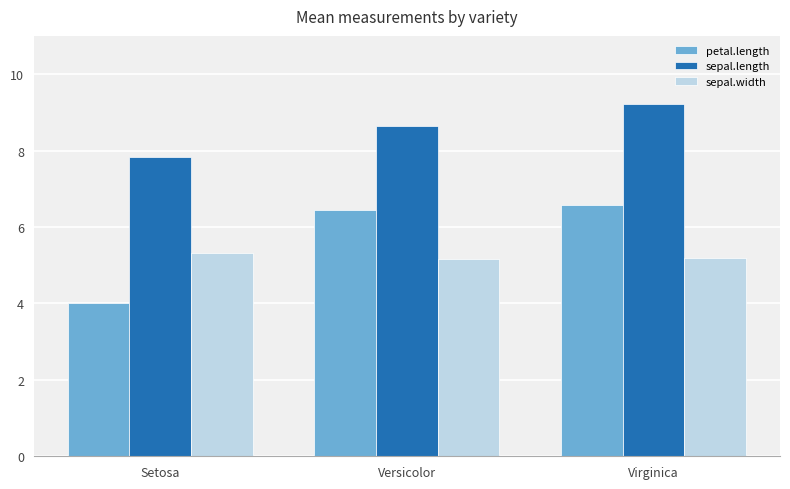

Does the chart contain stacked bars?

No